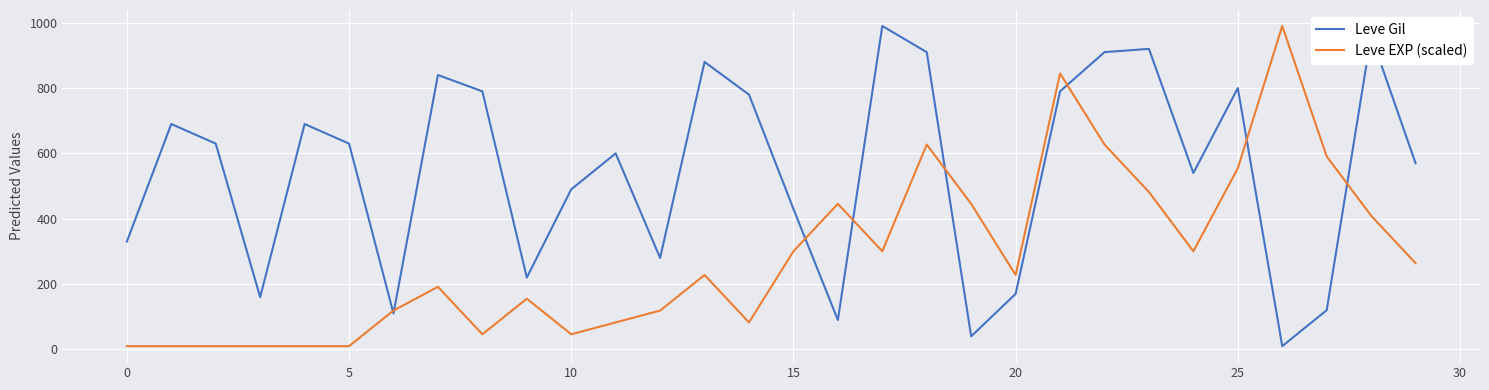

What are all the series names shown in the legend?

Leve Gil, Leve EXP (scaled)